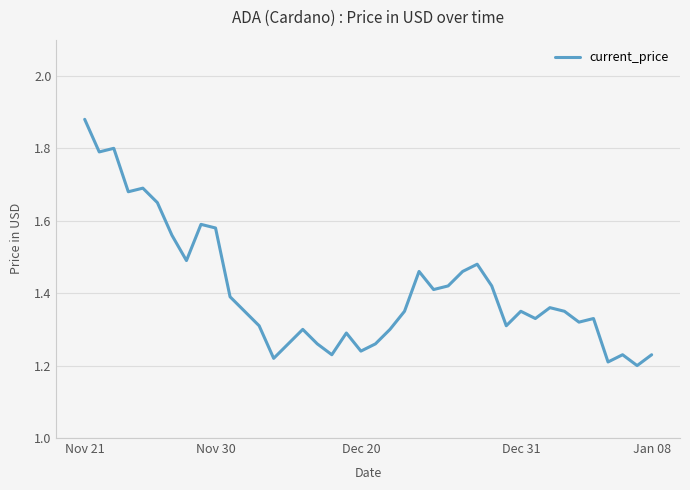

What is the difference between the maximum and minimum values?

0.7